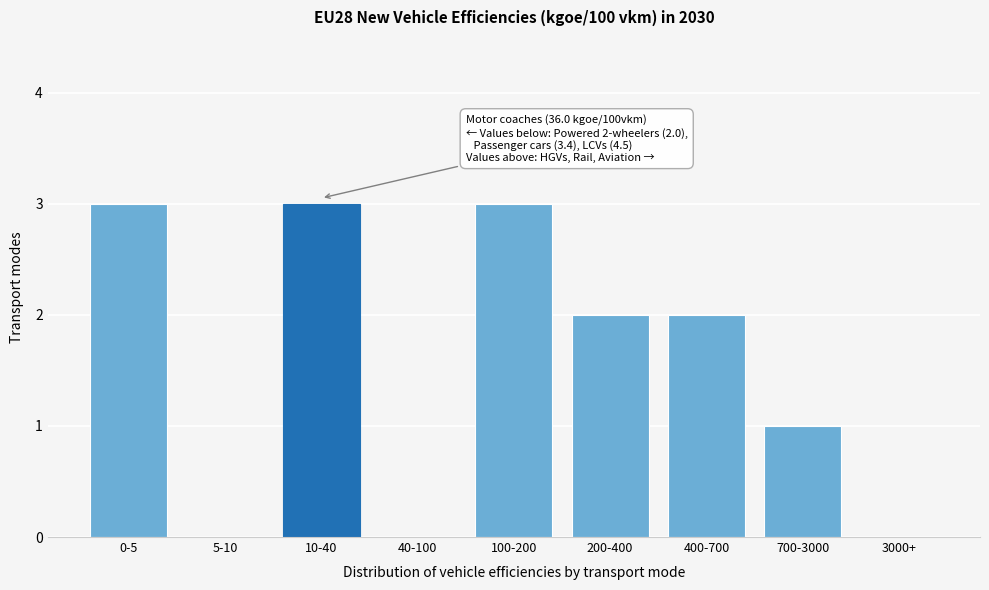

Reading right to left, list all the values displayed in this chart.

3000+=0	700-3000=1	400-700=2	200-400=2	100-200=3	40-100=0	10-40=3	5-10=0	0-5=3